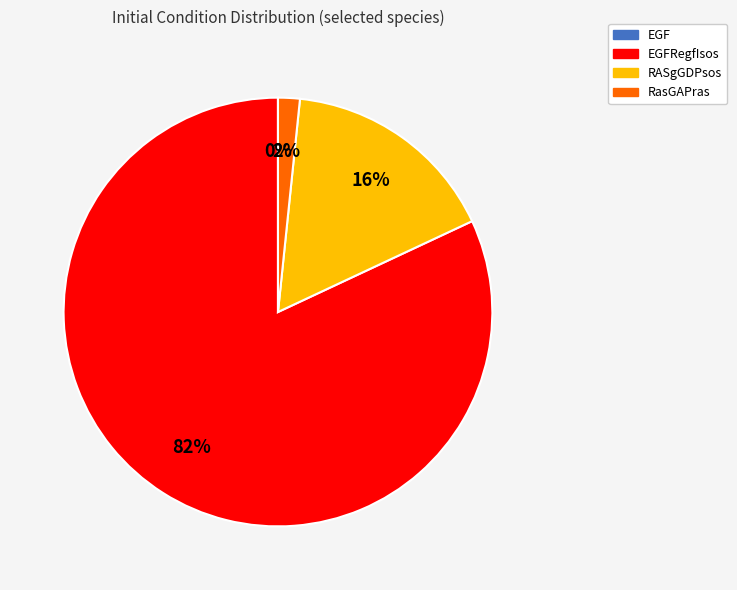

Does any single category account for the majority?

Yes